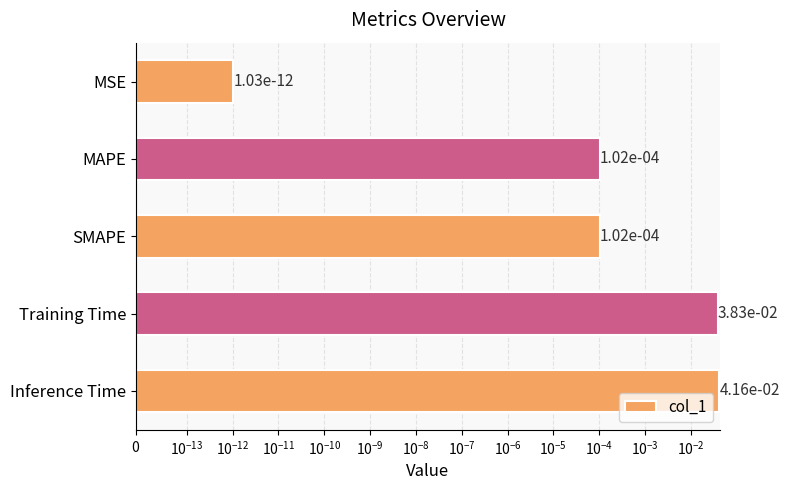

What is the sum of all values?

0.1